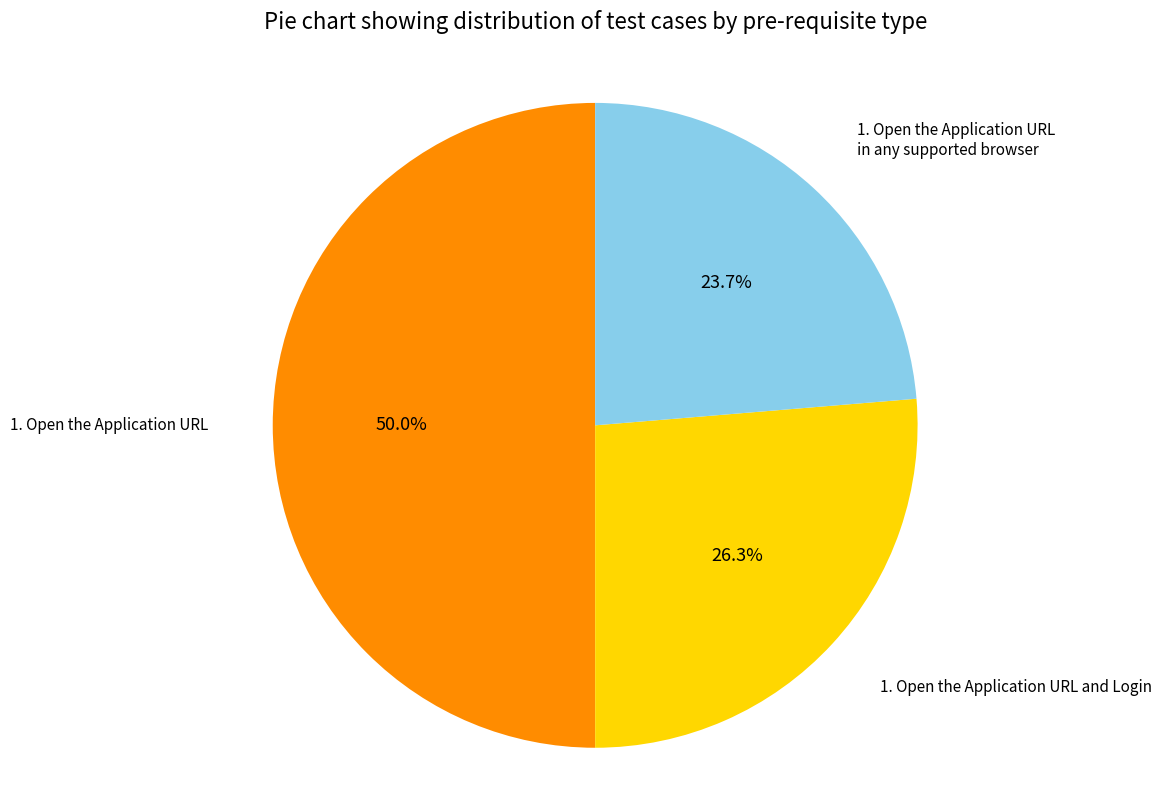

How many segments does this pie chart have?

3